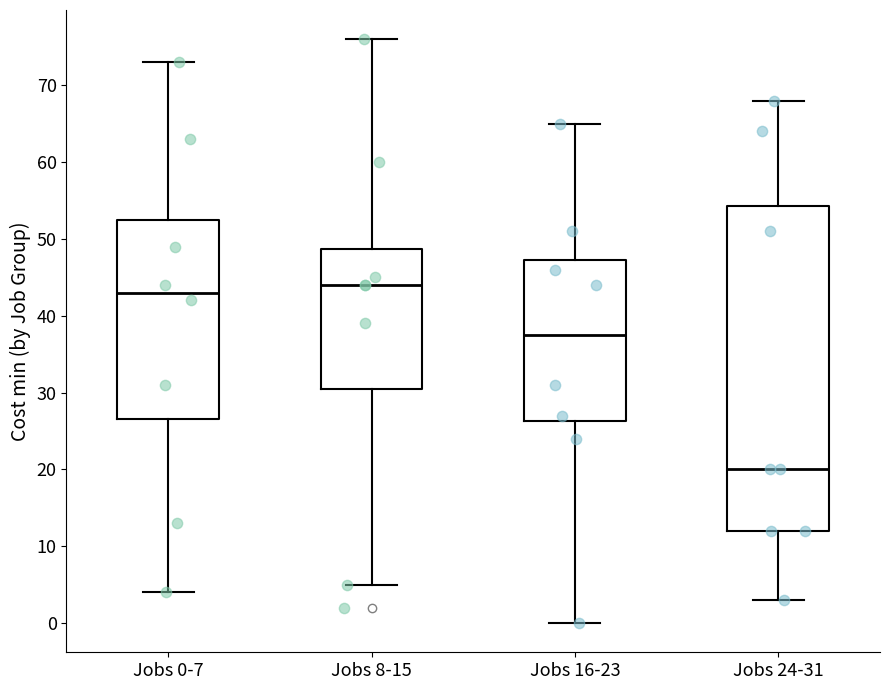

Where does the median line of the box for Jobs 24-31 sit on the y-axis? The values are not printed on the chart, so give them approximately, as read against the axis.

20